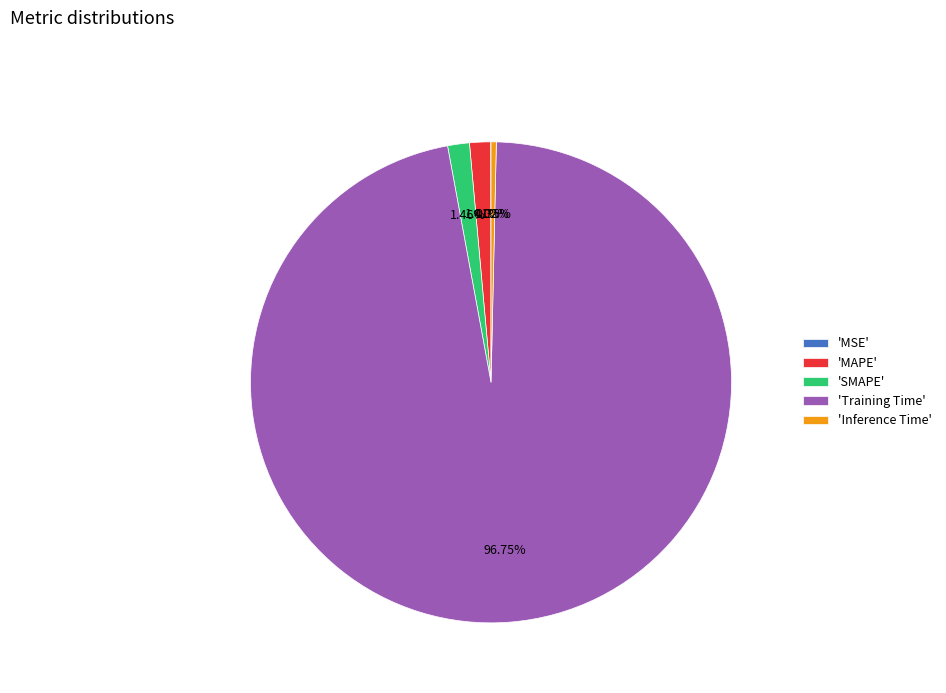

Which category has the biggest portion of the pie?

'Training Time'